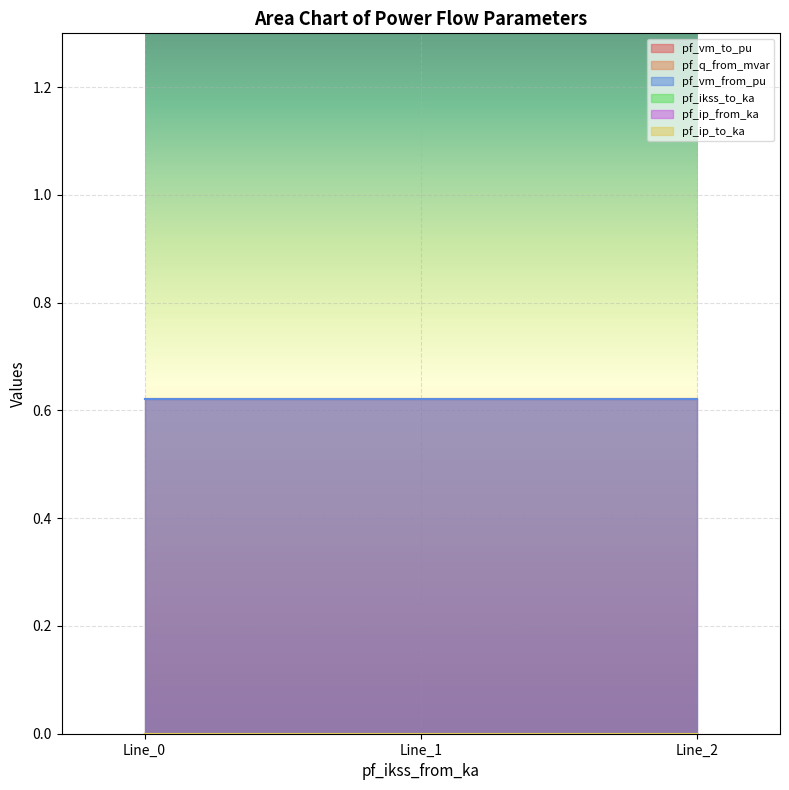

What are all the series names shown in the legend?

pf_vm_to_pu, pf_q_from_mvar, pf_vm_from_pu, pf_ikss_to_ka, pf_ip_from_ka, pf_ip_to_ka